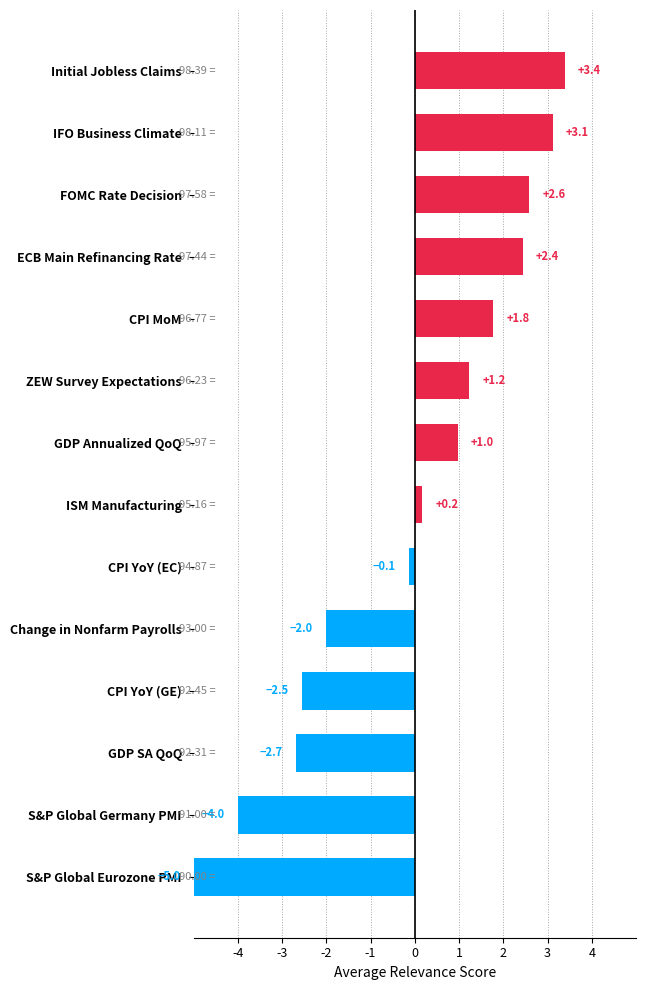

What is the difference between the maximum and minimum values?

8.4